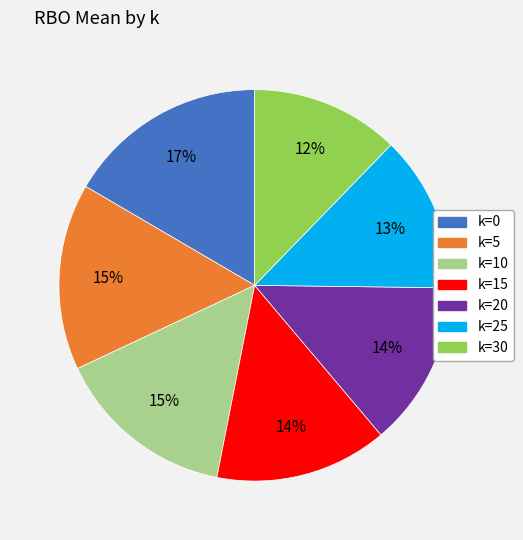

To the nearest percent, what is the average slice percentage?

14%